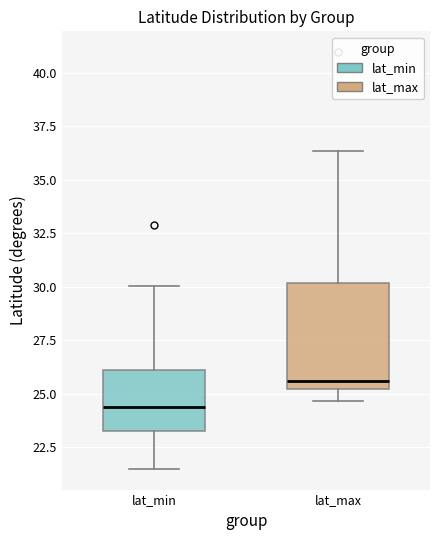

Reading left to right, read every box against the y-axis: the position of its median line, the range the box covers, and the ends of its whiskers. The values are not printed on the chart, so give them approximately, as read against the axis.

lat_min: median 24.5, box 23.5 to 26.0, whiskers 21.5 to 30.0
lat_max: median 25.5, box 25.0 to 30.0, whiskers 24.5 to 36.5